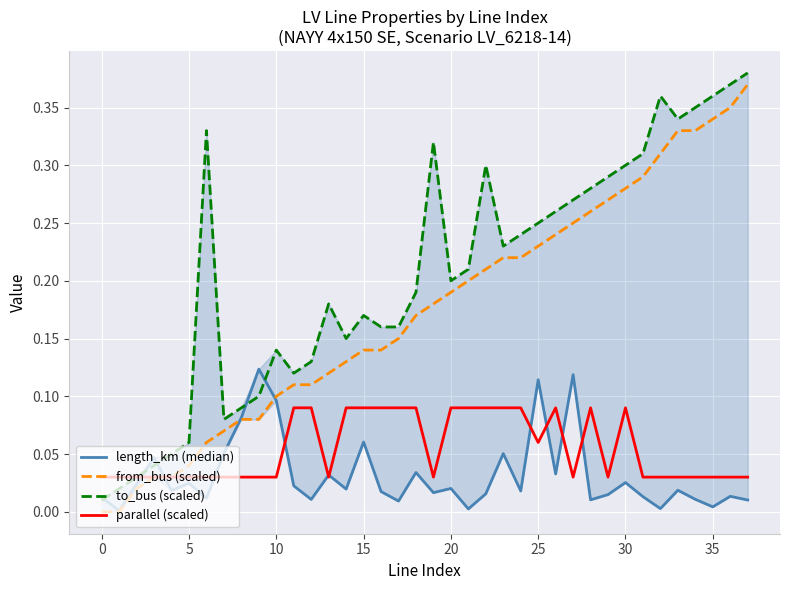

True or false: parallel (scaled) and from_bus (scaled) intersect in this chart.

False